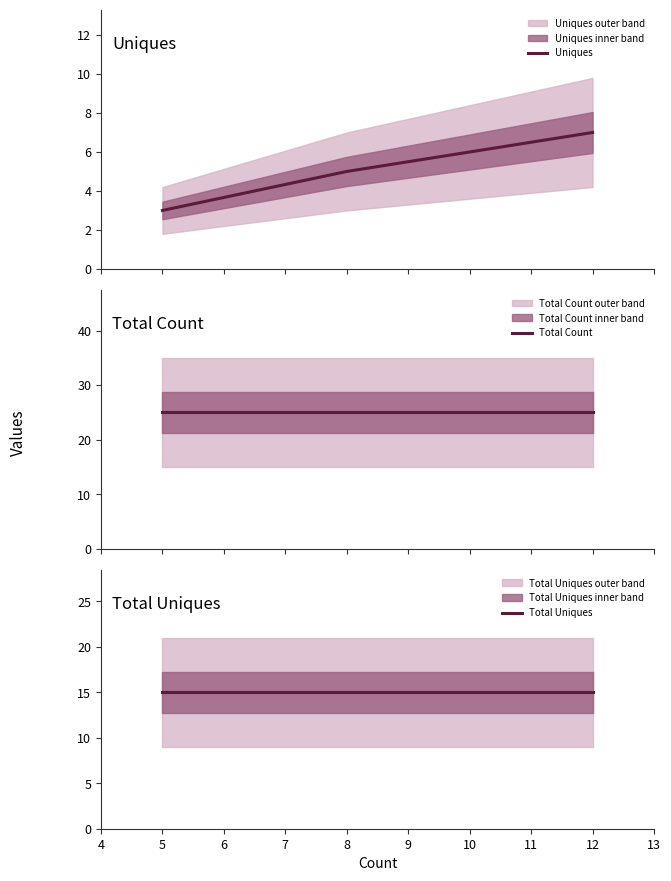

Reading left to right, list all the values displayed in this chart.

Uniques: 3	5	7
Total Count: 25	25	25
Total Uniques: 15	15	15